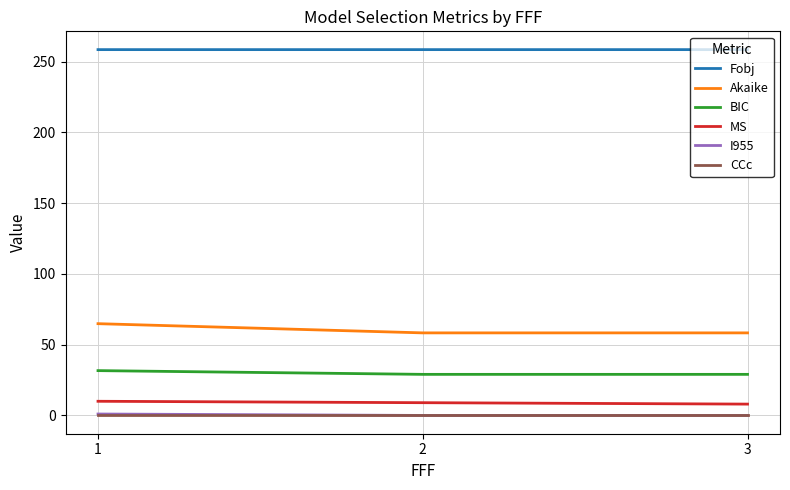

The value of BIC at 2 is 29.0. True or false?

True